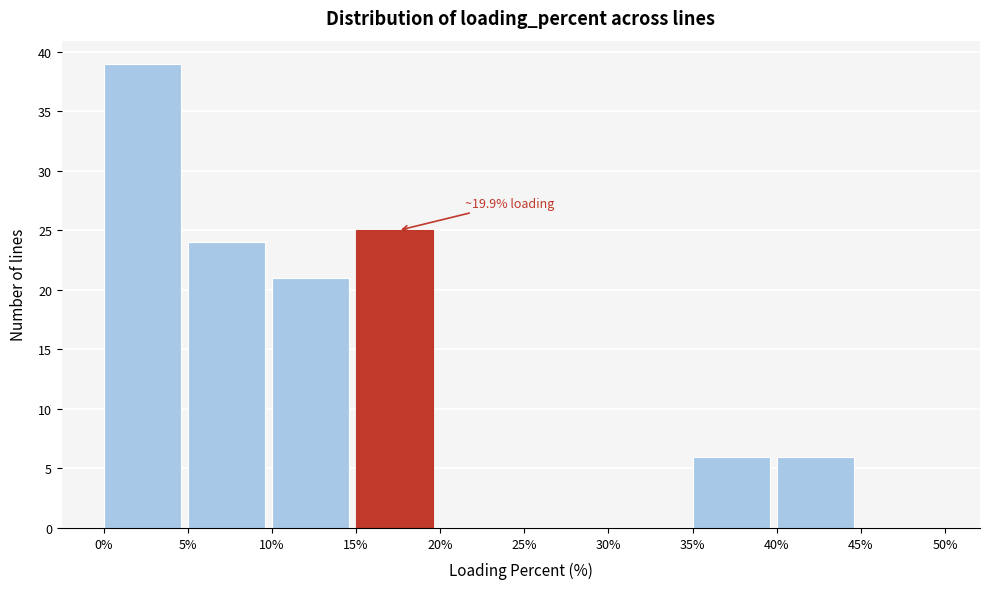

Over which range of the x-axis is the bar tallest?

0% to 5%